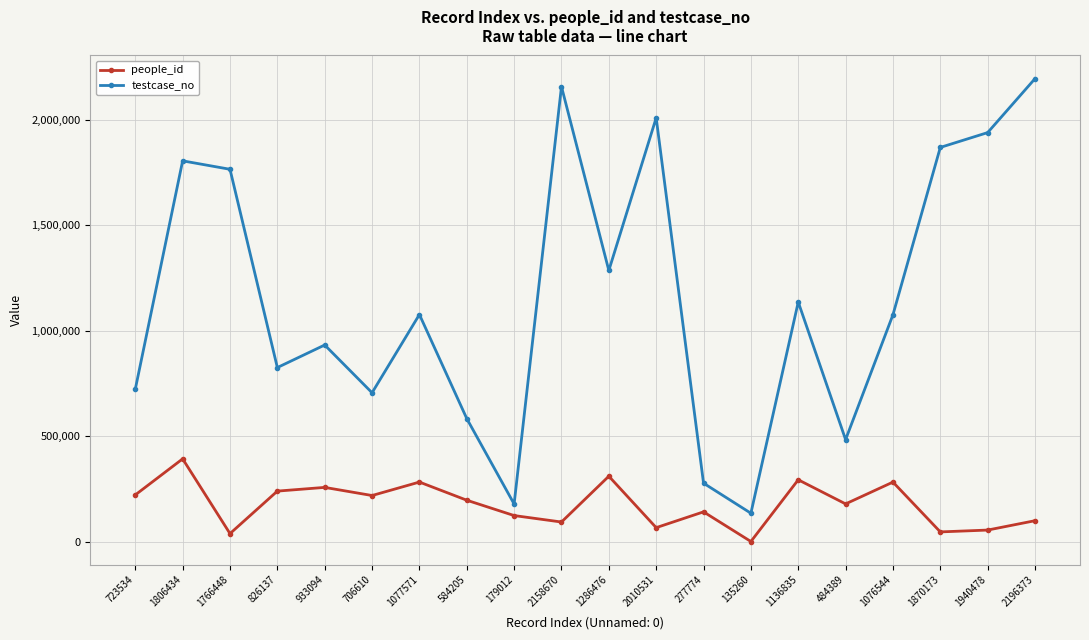

What is the approximate value of testcase_no at 135260, to the nearest 100?

135300